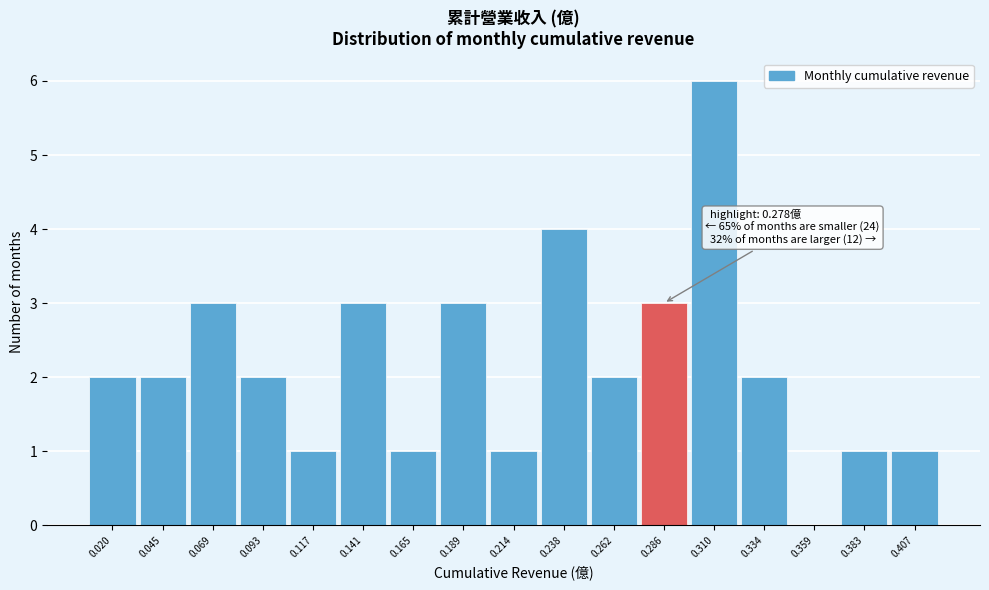

Over which range of the x-axis is the bar tallest?

0.300 to 0.320